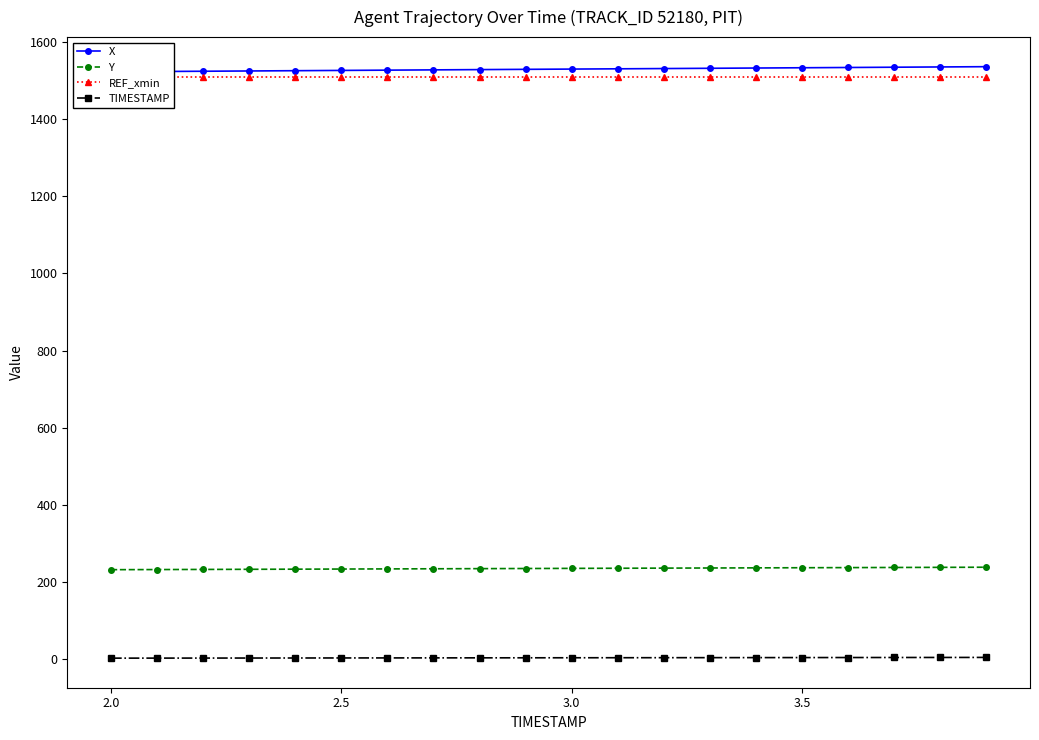

What is the difference between the second highest and second lowest values in the Y series?

5.7